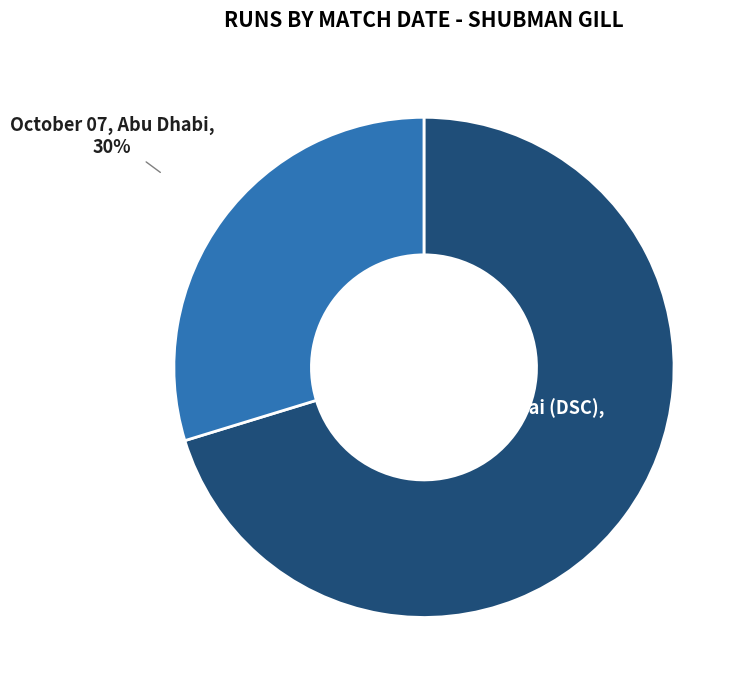

How many slices are in this pie chart?

2